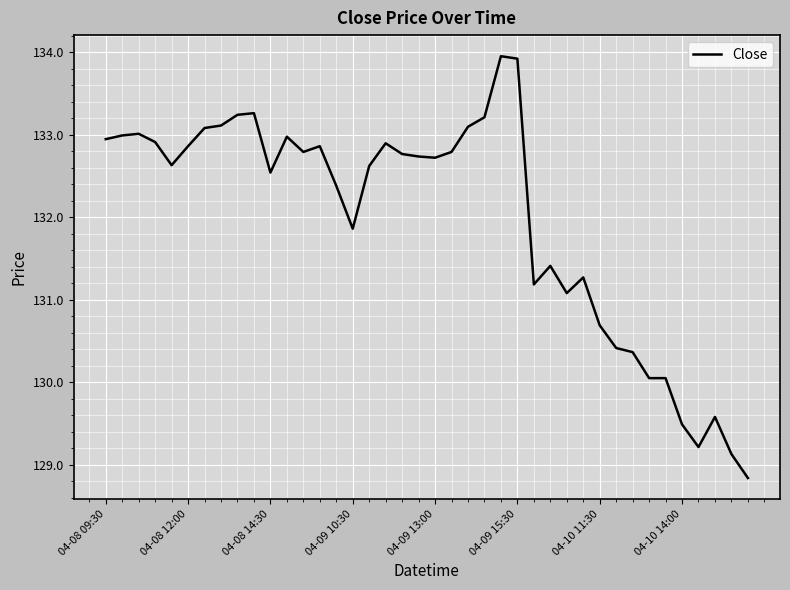

What is the smallest value displayed?

128.8